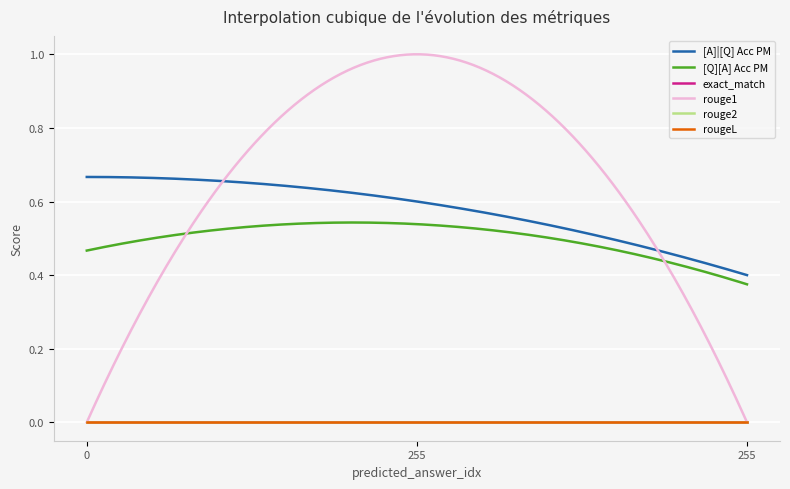

How many lines are shown in the chart?

6